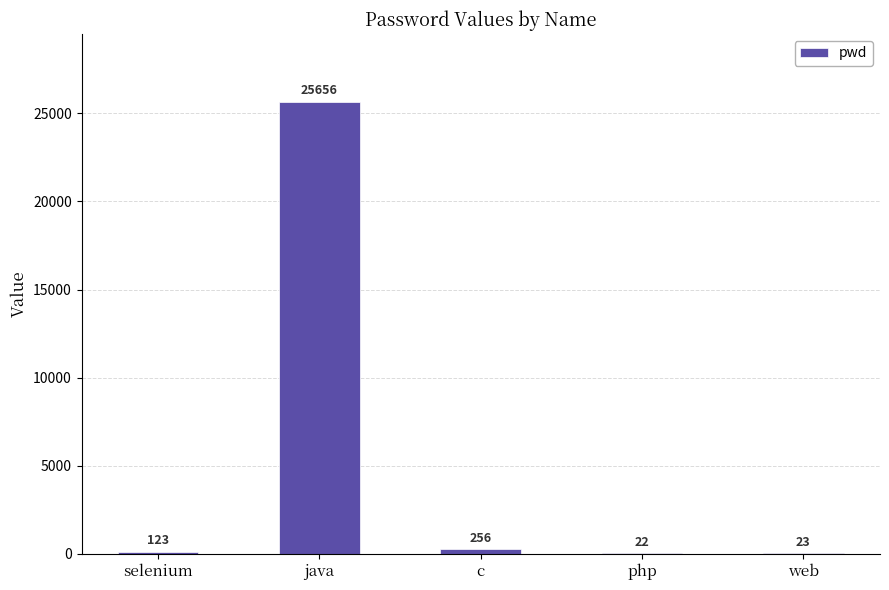

How many data points does each series have?

5